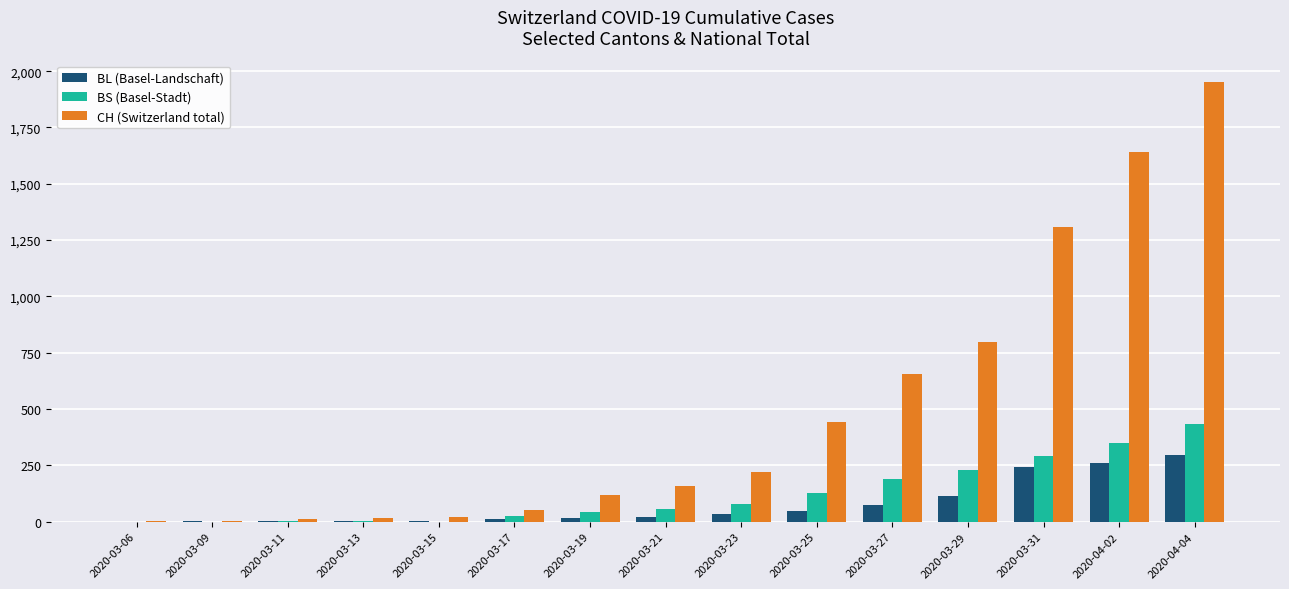

True or false: CH (Switzerland total) has a value of 54 at 2020-03-17.

True